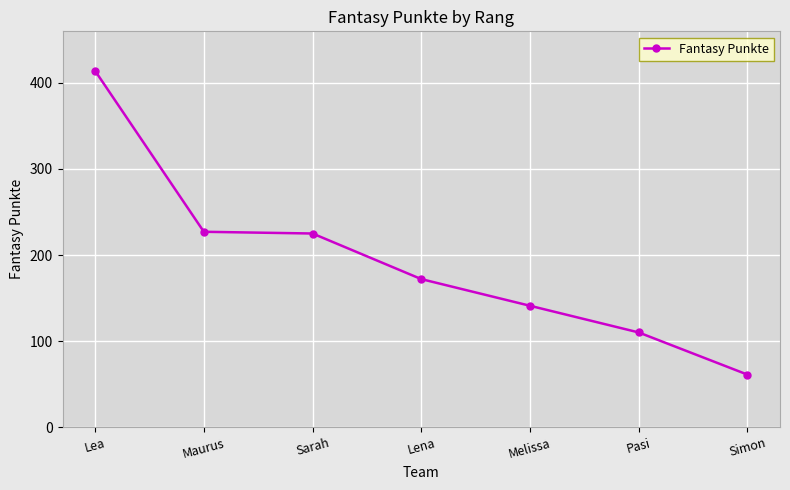

What is the difference between the values at Sarah and Simon?

164